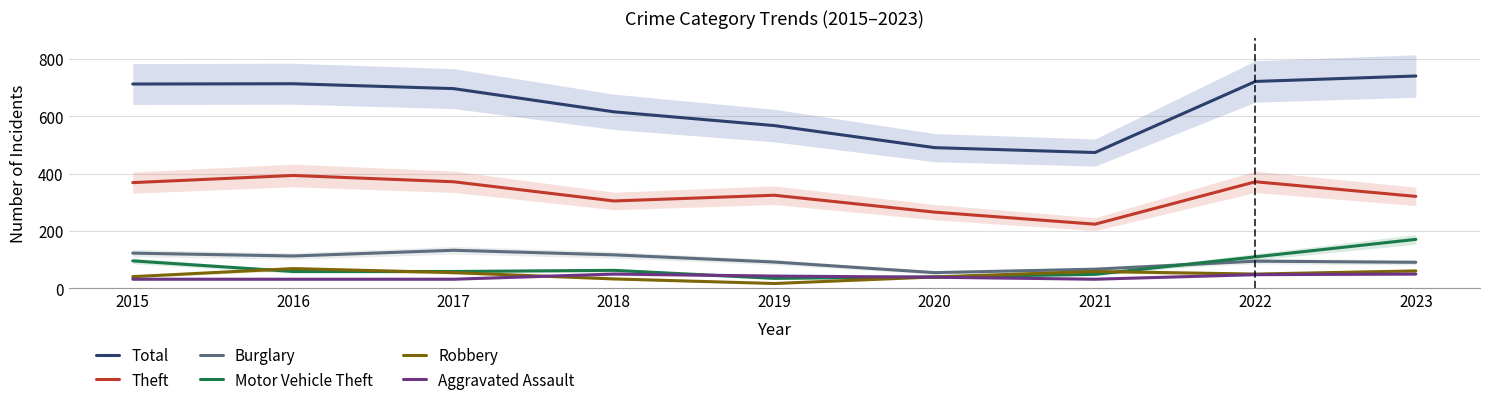

True or false: Burglary and Robbery cross at least once.

False